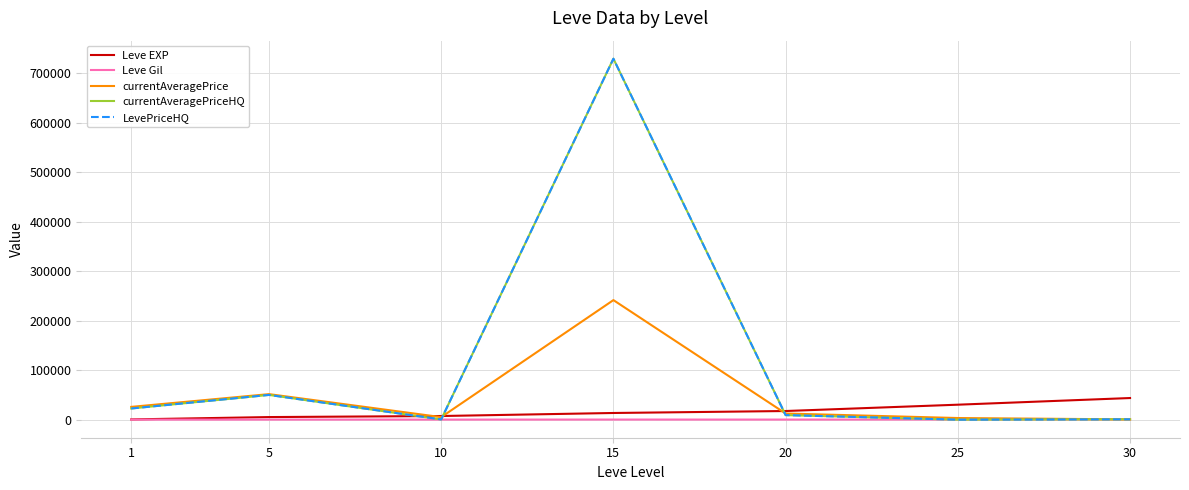

Is this an area chart (filled region under the line)?

No